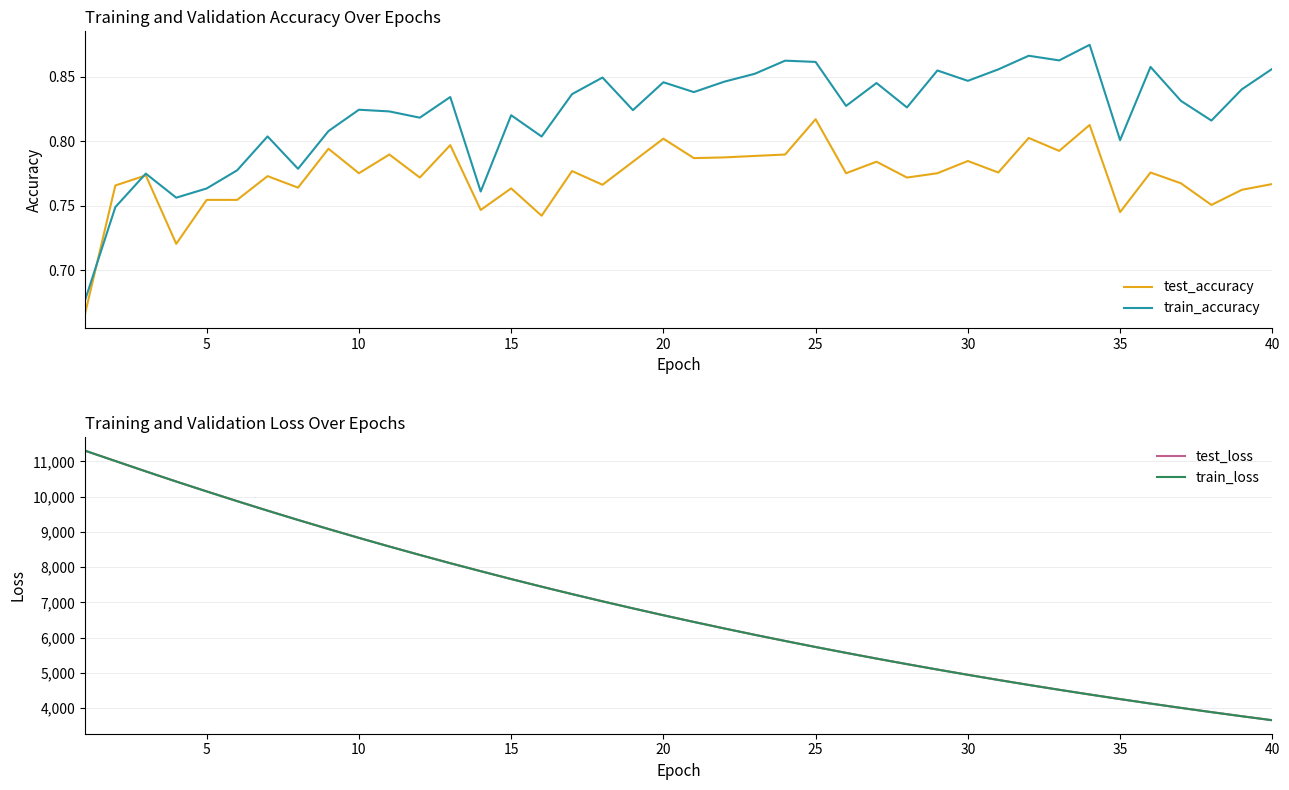

The train_accuracy series shows 0.2 at 30. True or false?

False